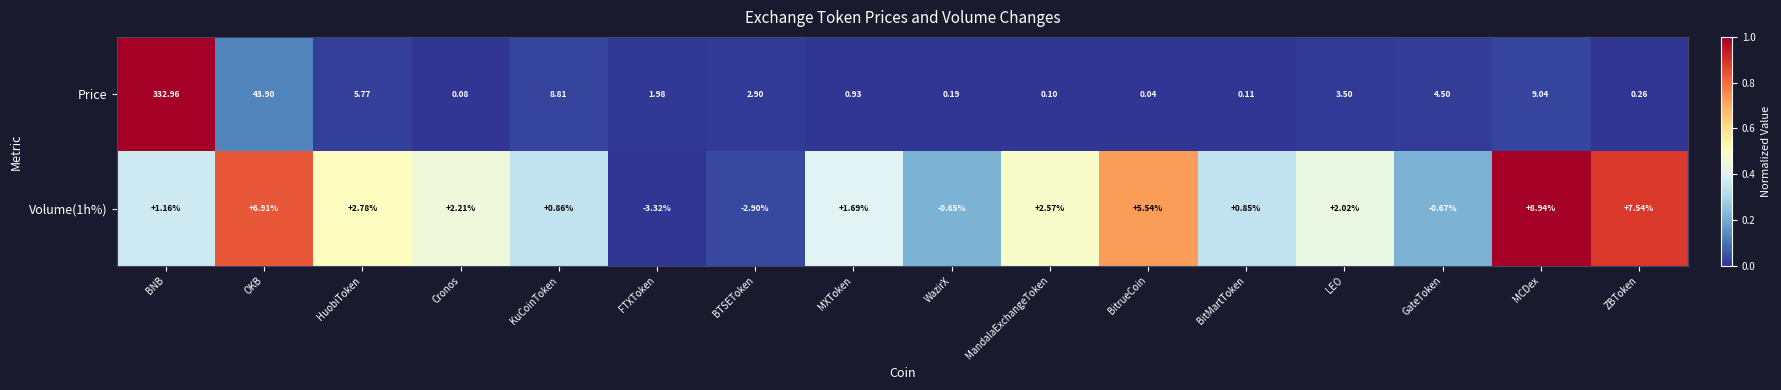

Is the value of Price at Cronos greater than the value of Volume(1h%) at OKB?

No